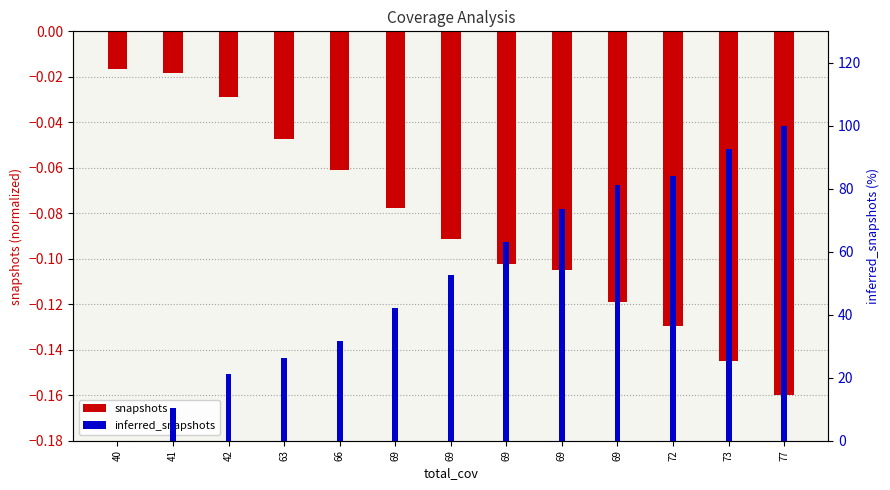

Is it true that snapshots equals -0.1 at 69?

True